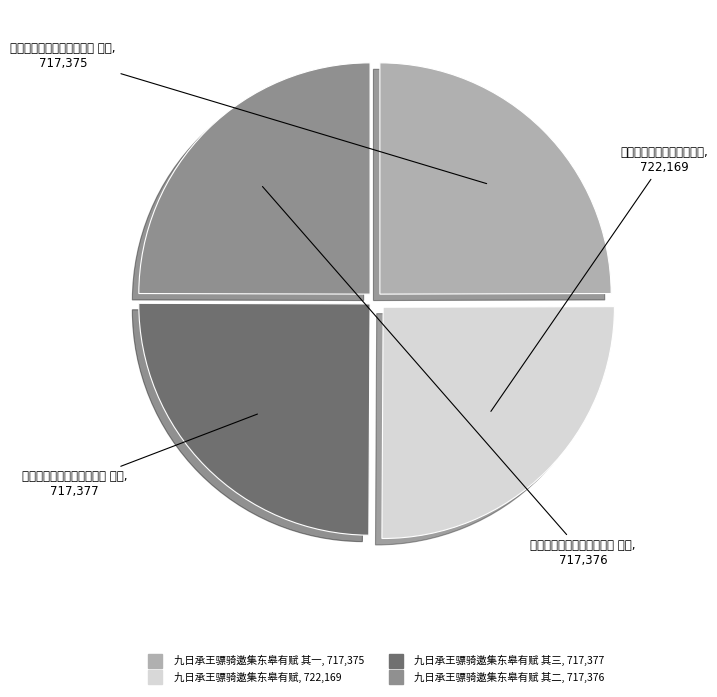

Is there any slice that represents more than half of the pie?

No